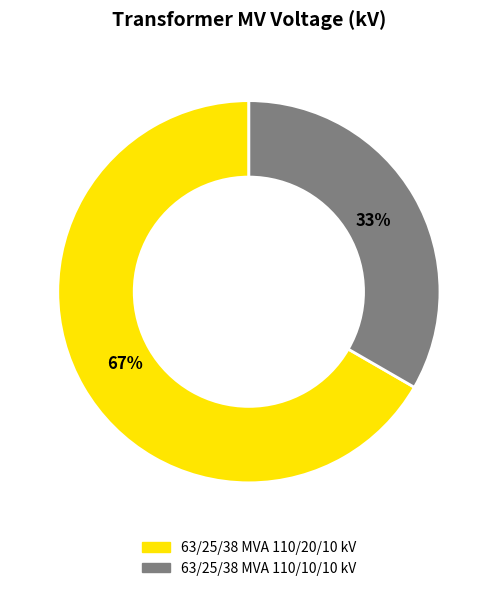

True or false: 63/25/38 MVA 110/10/10 kV accounts for 47% of the total.

False